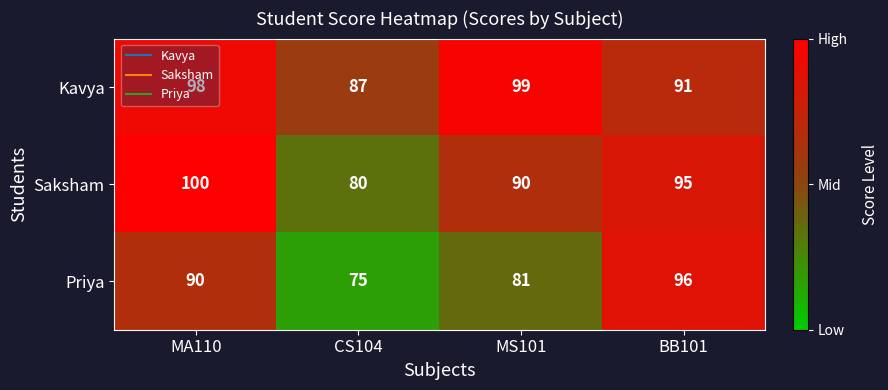

Count the number of categories in the chart.

4